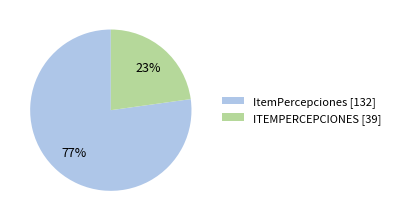

Is there a majority slice in this chart?

Yes